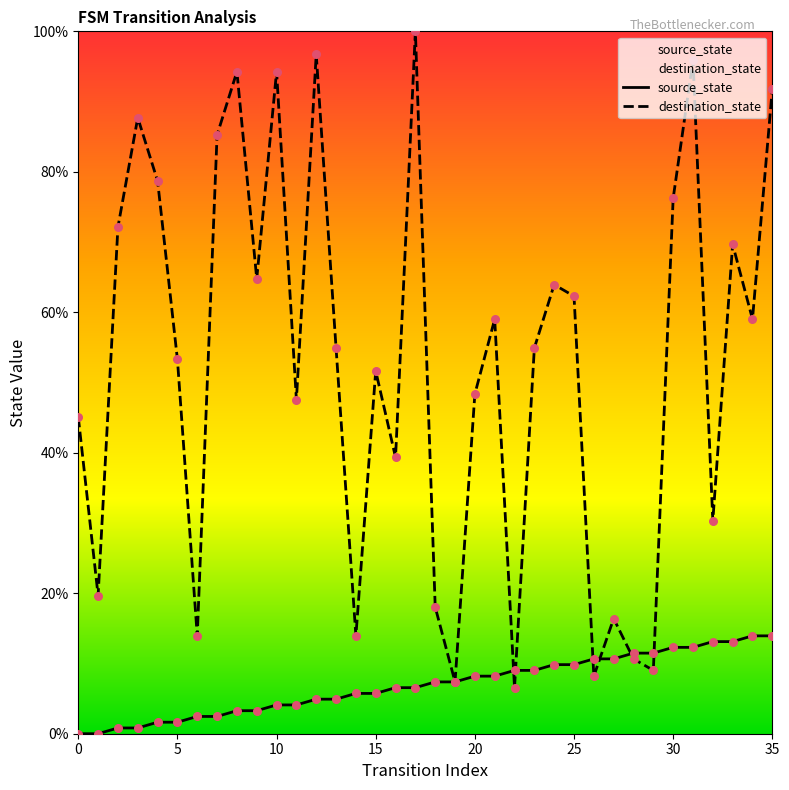

Which series has the largest Y range (max minus min)?

destination_state